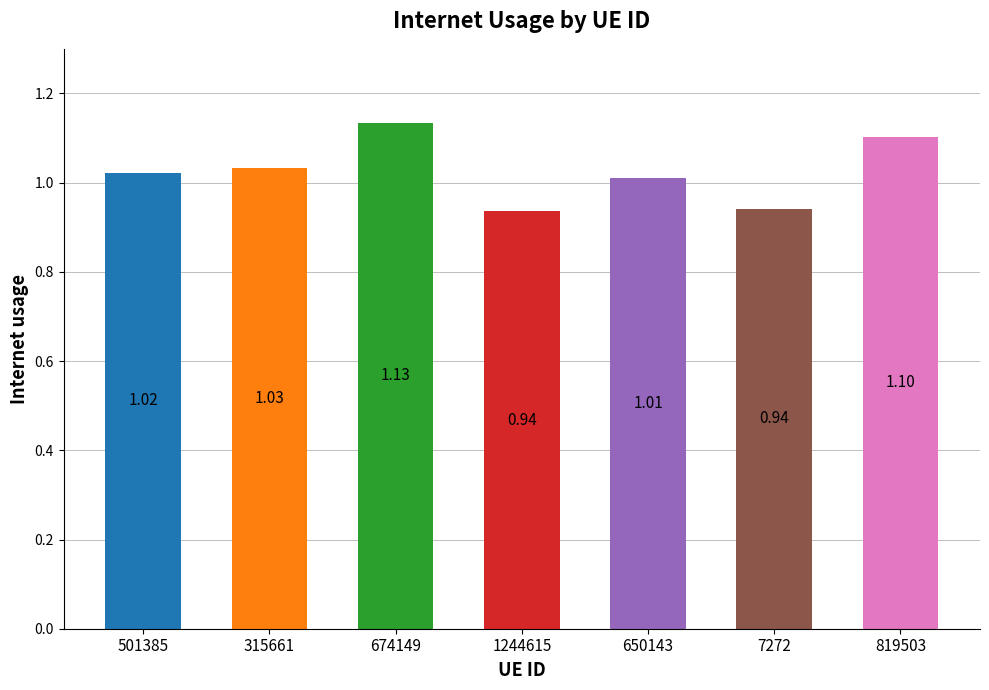

Which has a higher value, 819503 or 650143?

819503